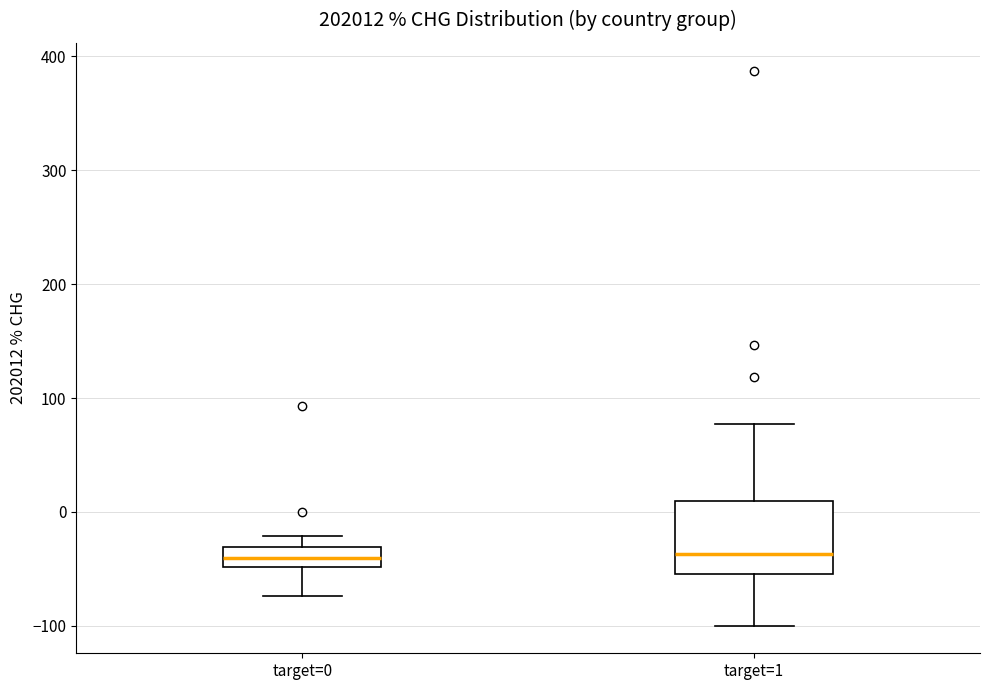

Reading left to right, transcribe this box plot: for each box, give where its median line is, the range the box spans, and where its two whiskers end, as read against the y-axis. The values are not printed on the chart, so give them approximately, as read against the axis.

target=0: median -40, box -50 to -30, whiskers -70 to -20
target=1: median -40, box -50 to 10, whiskers -100 to 80